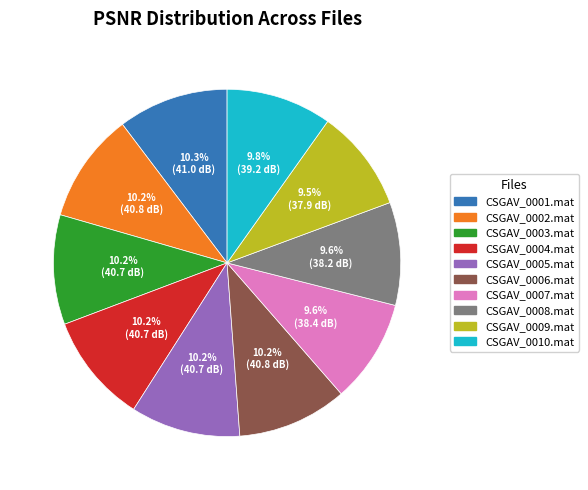

True or false: CSGAV_0008.mat accounts for 10% of the total.

True